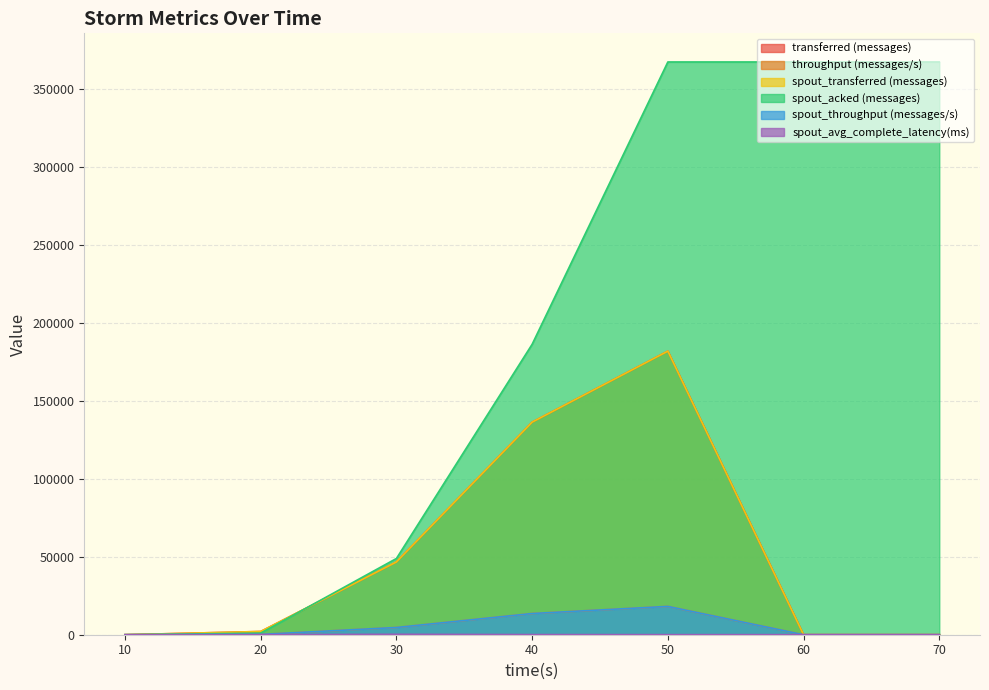

What is the difference between the highest and lowest values at 20?

2017.3